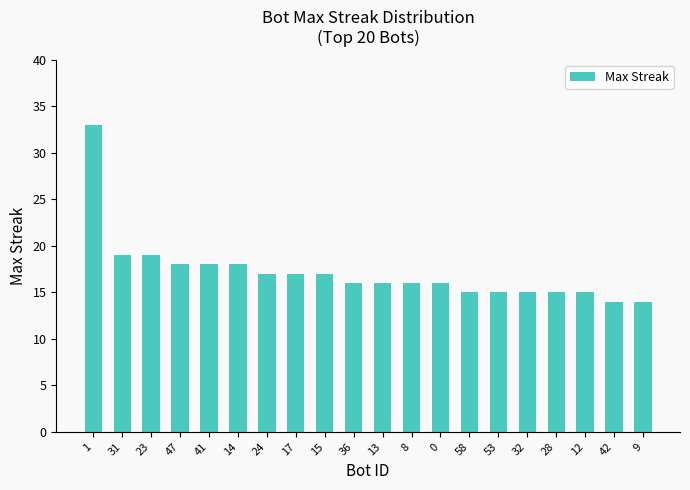

What is the sum of all values?

343